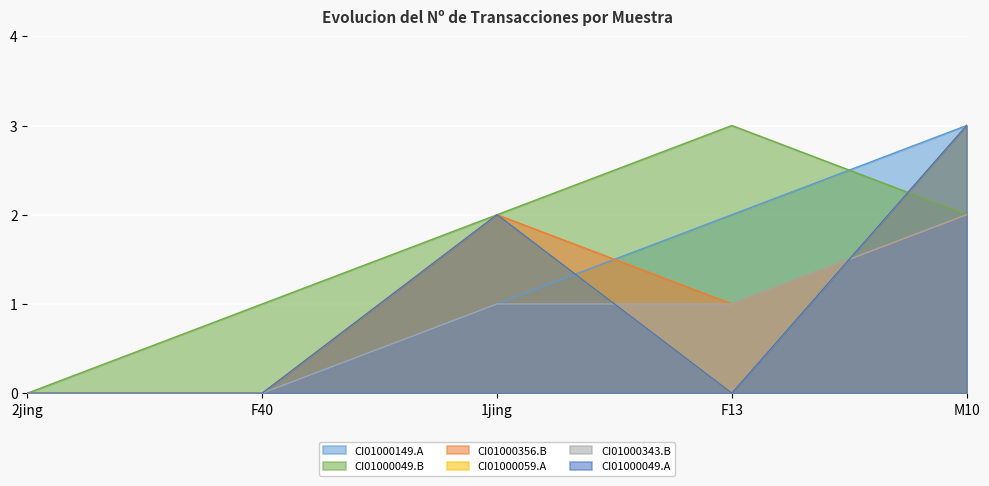

What is the label of the 1st point from the right?

M10